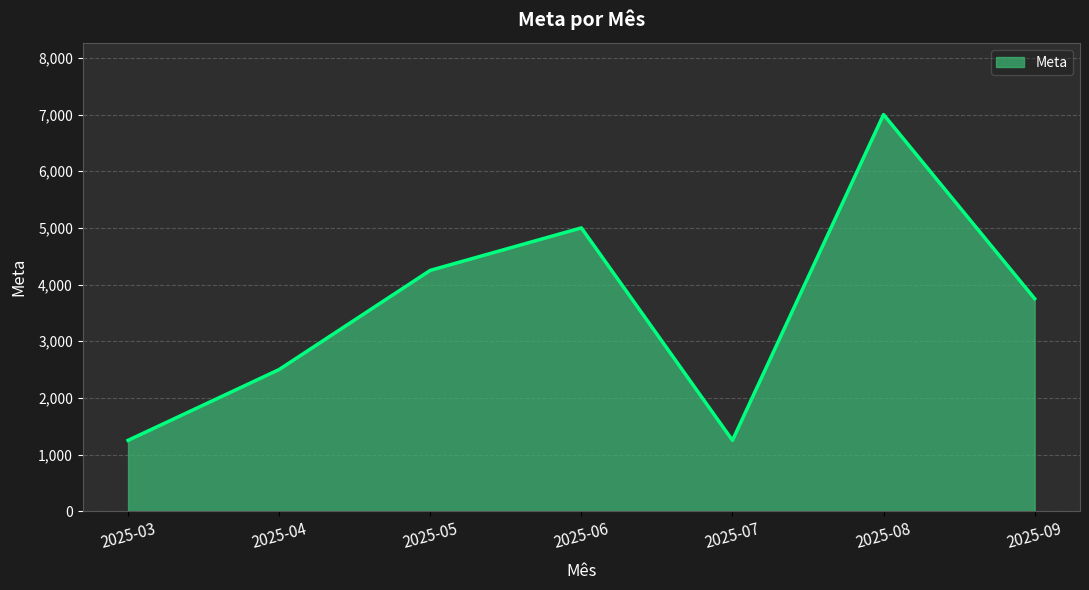

Is it true that the value at 2025-07 is 1250?

True